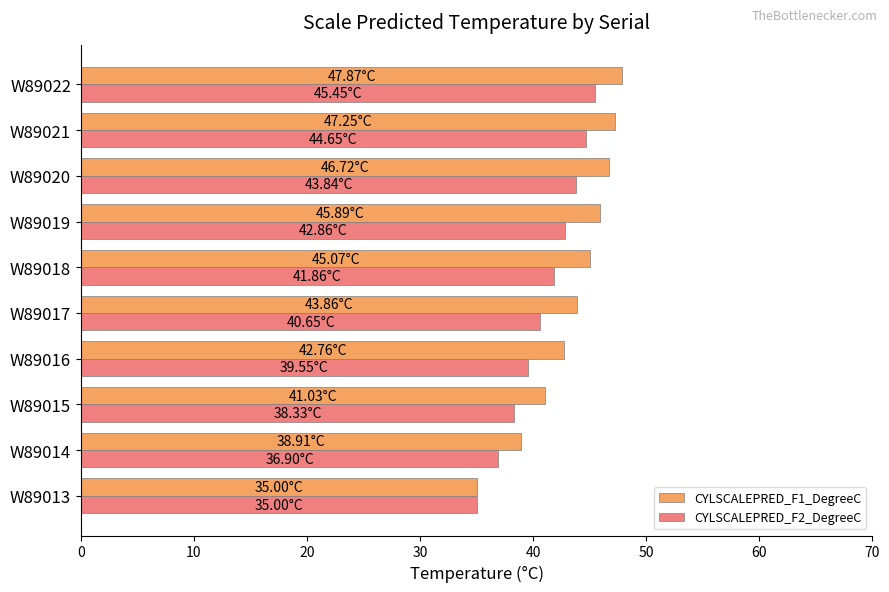

What is the sum of all CYLSCALEPRED_F2_DegreeC values?

409.1